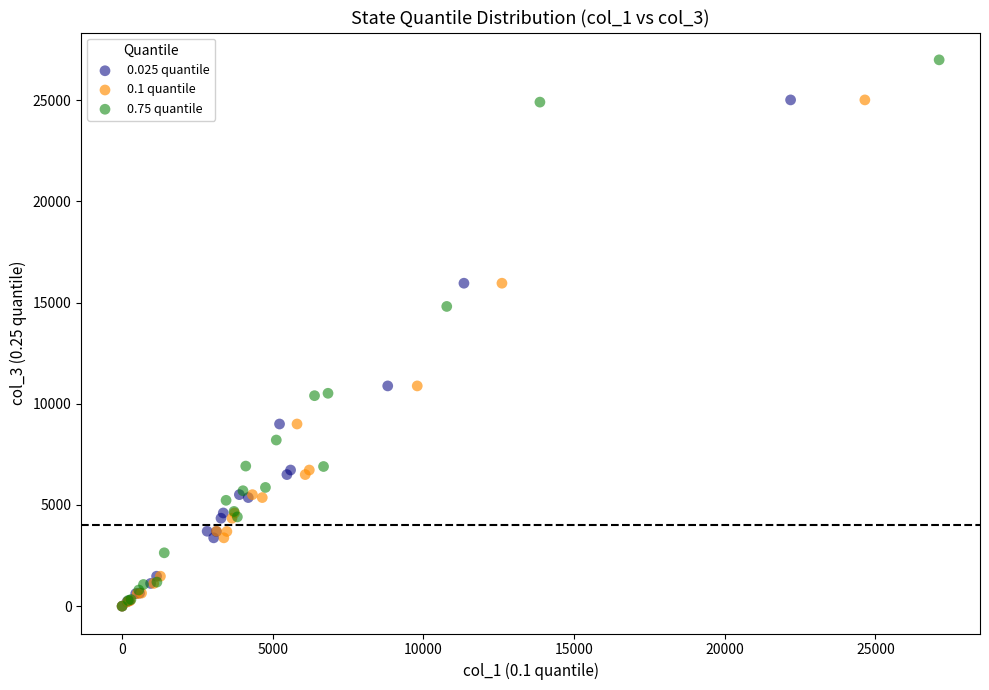

What are all the series names shown in the legend?

0.025 quantile, 0.1 quantile, 0.75 quantile